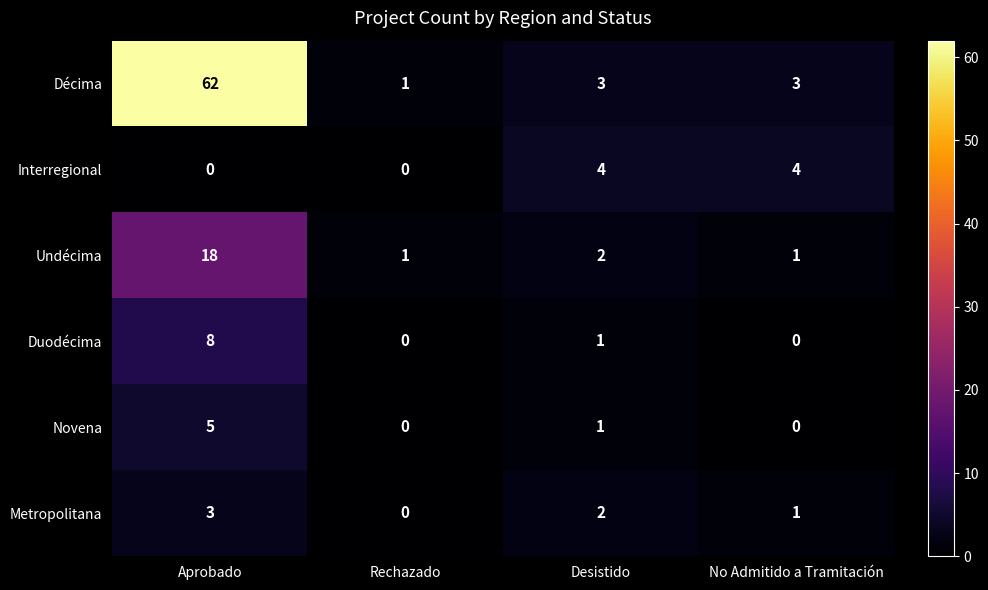

List the series in order of their peak value, lowest first.

Metropolitana, Interregional, Novena, Duodécima, Undécima, Décima